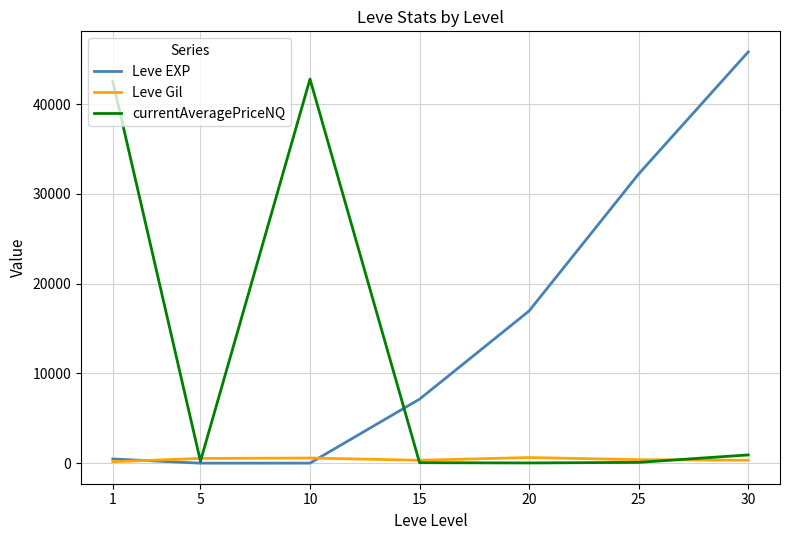

True or false: Leve Gil has a value of 323.3 at 15.

True